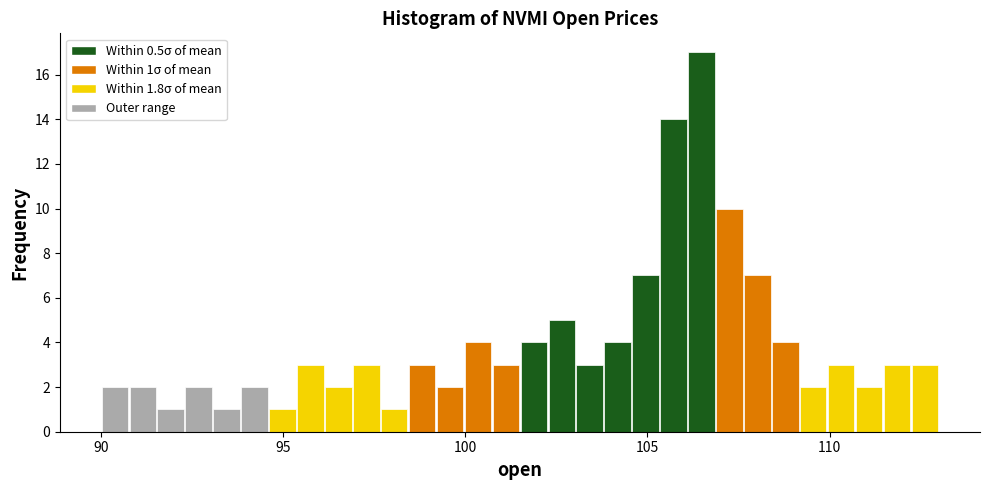

Read against the x-axis, roughly where is the centre of the tallest bar?

106.5